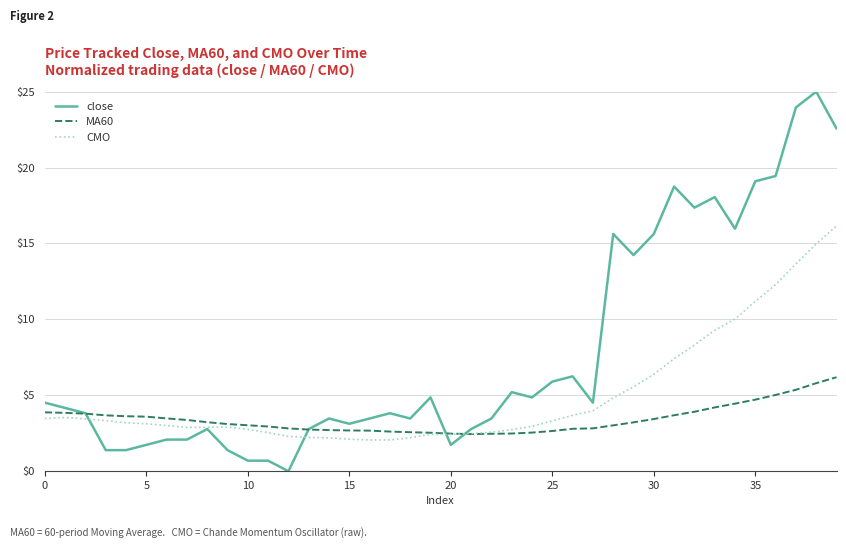

Which series has the largest range (max minus min)?

close